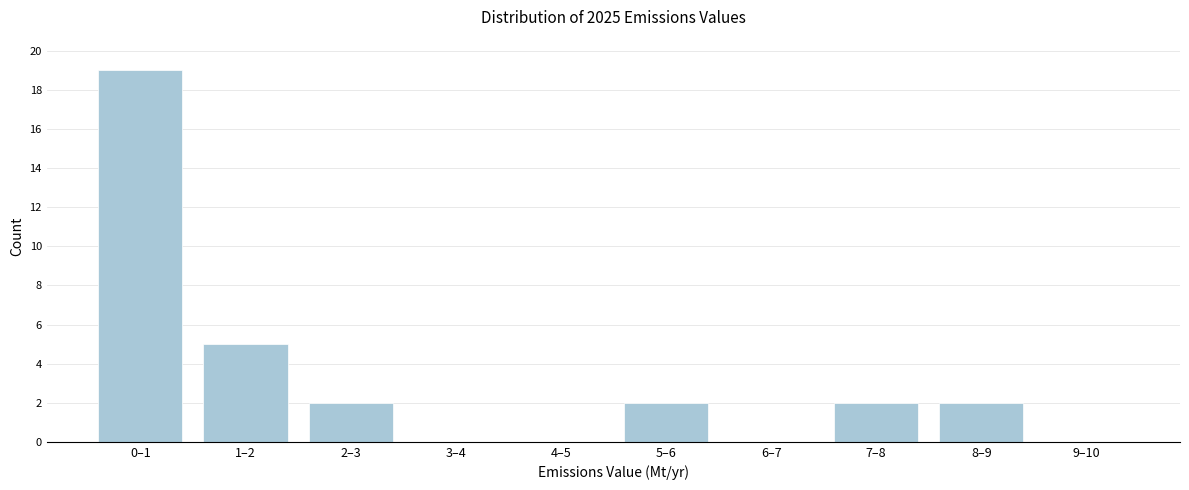

Between 7–8 and 9–10, which is larger?

7–8